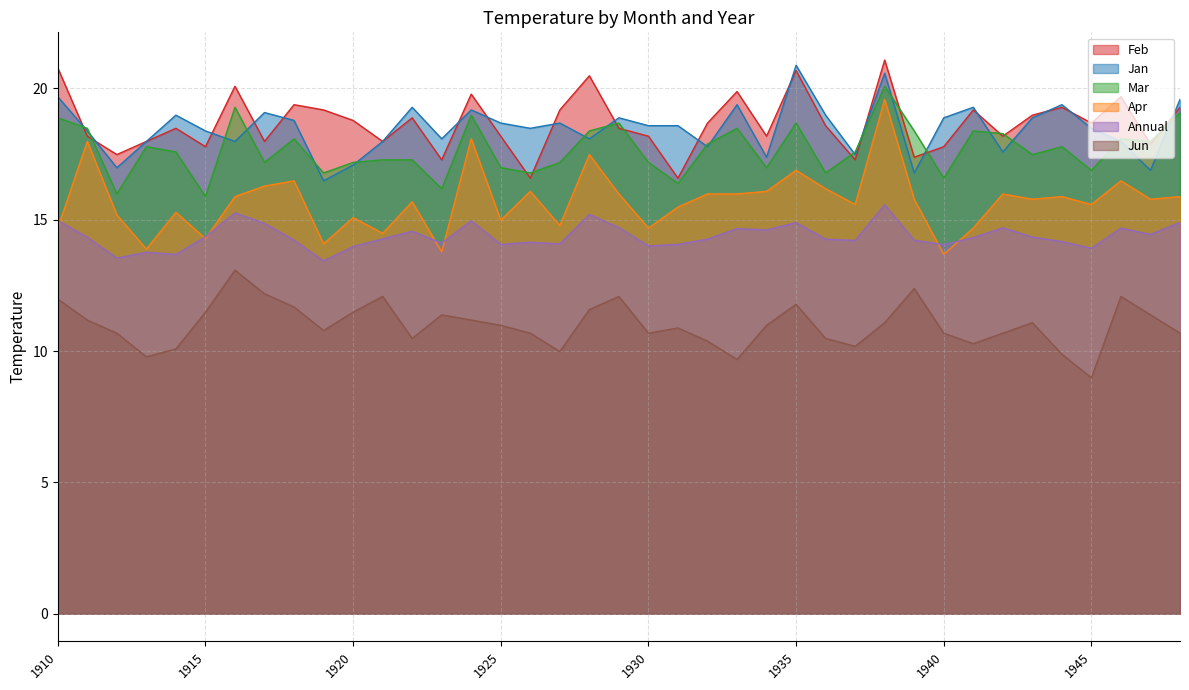

What is the value of the Feb point at the 37th from the left?

19.7